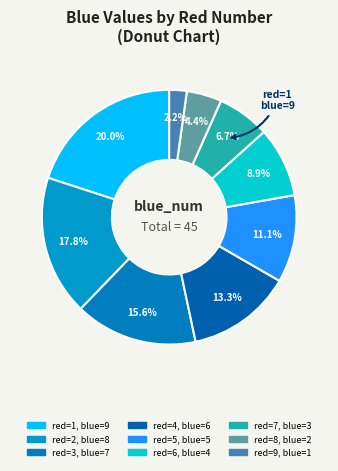

Rank the categories by value from lowest to highest.

9, 8, 7, 6, 5, 4, 3, 2, 1